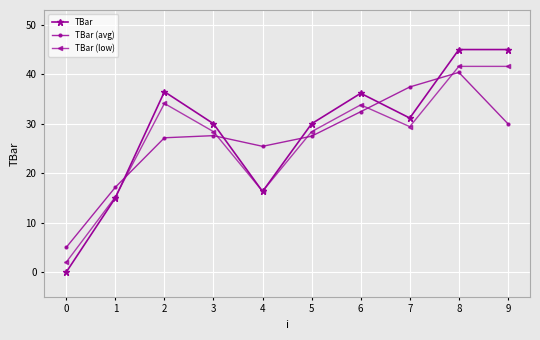

What is the highest value of the TBar (avg) series?

40.4